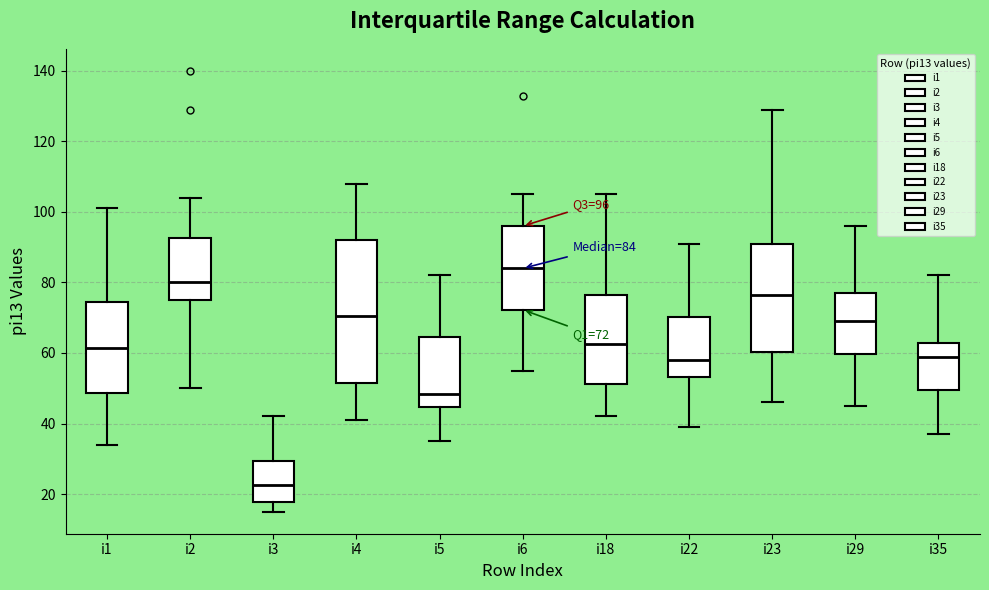

Which box is the tallest, from its lower edge to its upper edge?

i4